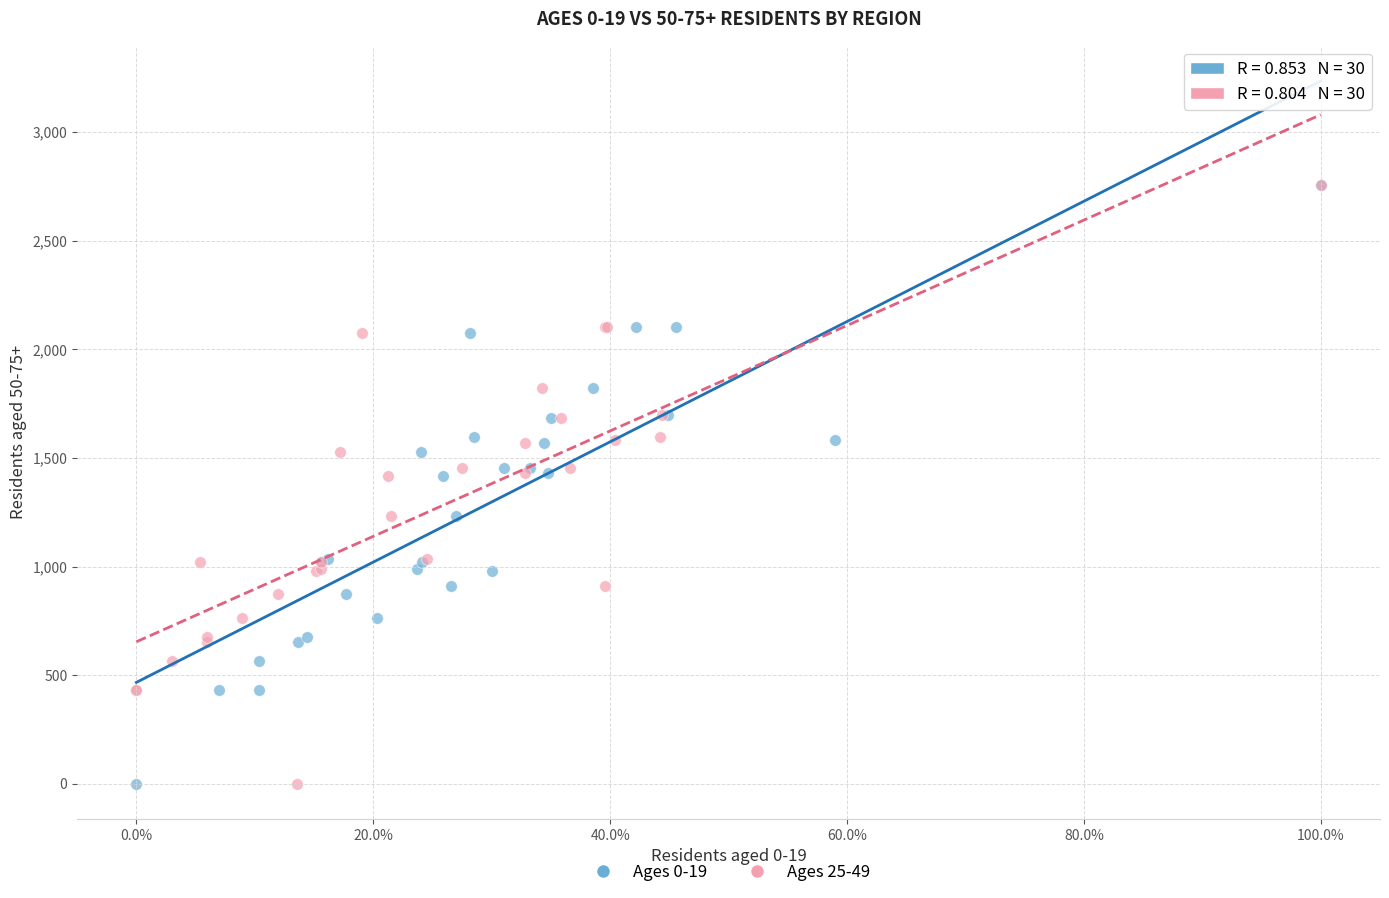

What are all the series names shown in the legend?

Ages 0-19, Ages 25-49